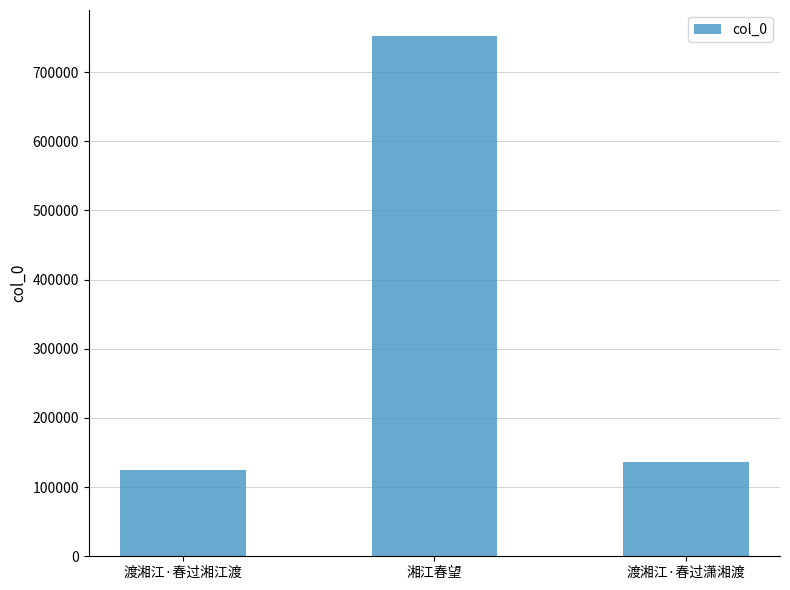

Between 渡湘江·春过潇湘渡 and 渡湘江·春过湘江渡, which is larger?

渡湘江·春过潇湘渡